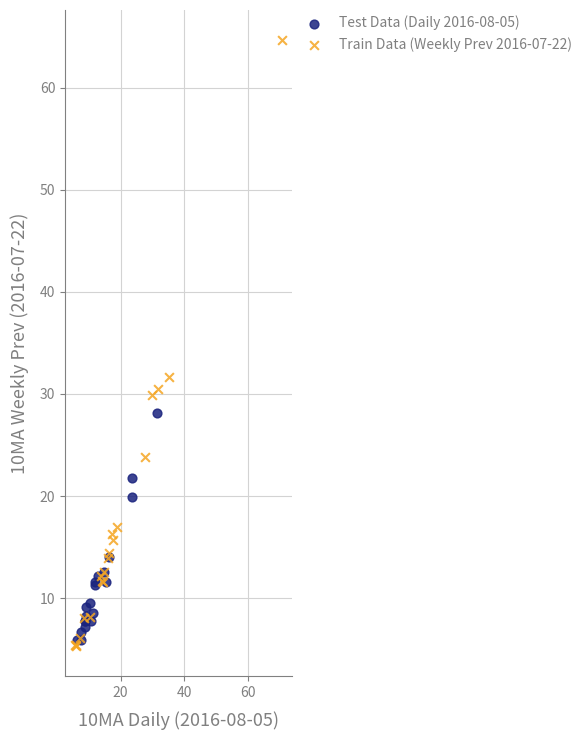

Which series reaches the maximum Y coordinate?

Train Data (Weekly Prev 2016-07-22)